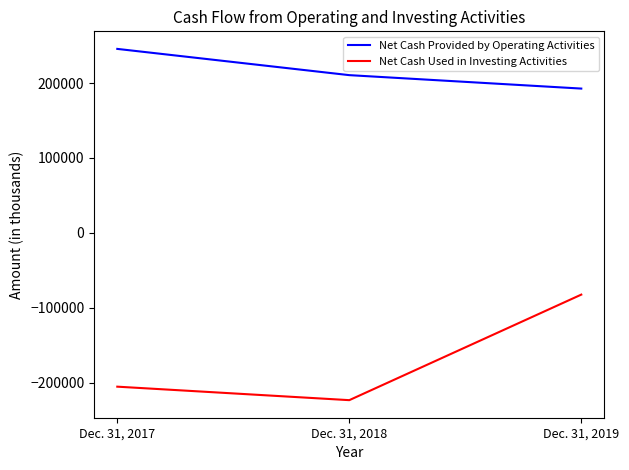

How many Net Cash Provided by Operating Activities values are between 192562 and 245533?

3